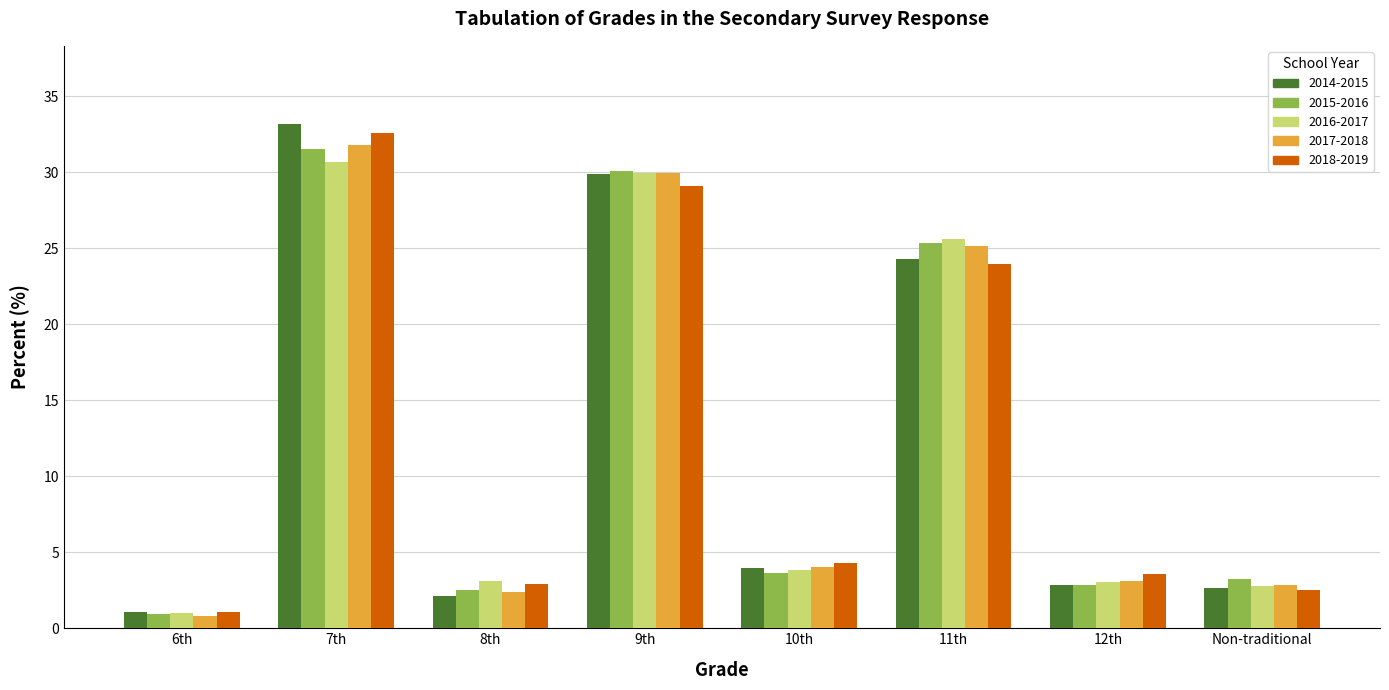

What is the minimum value for 2015-2016?

0.9